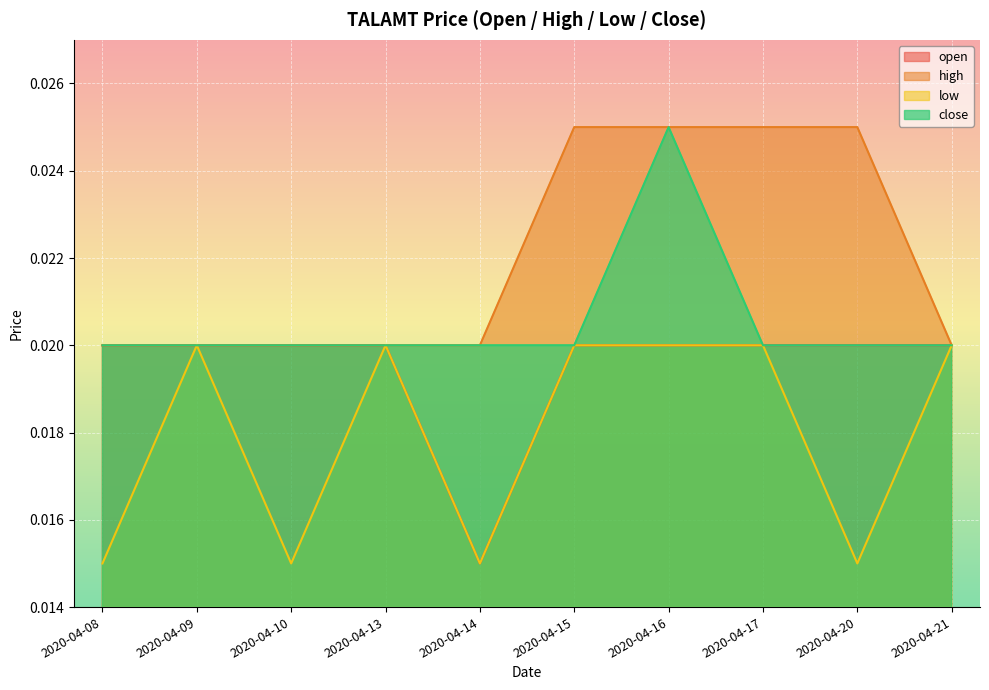

True or false: low and close cross at least once.

False